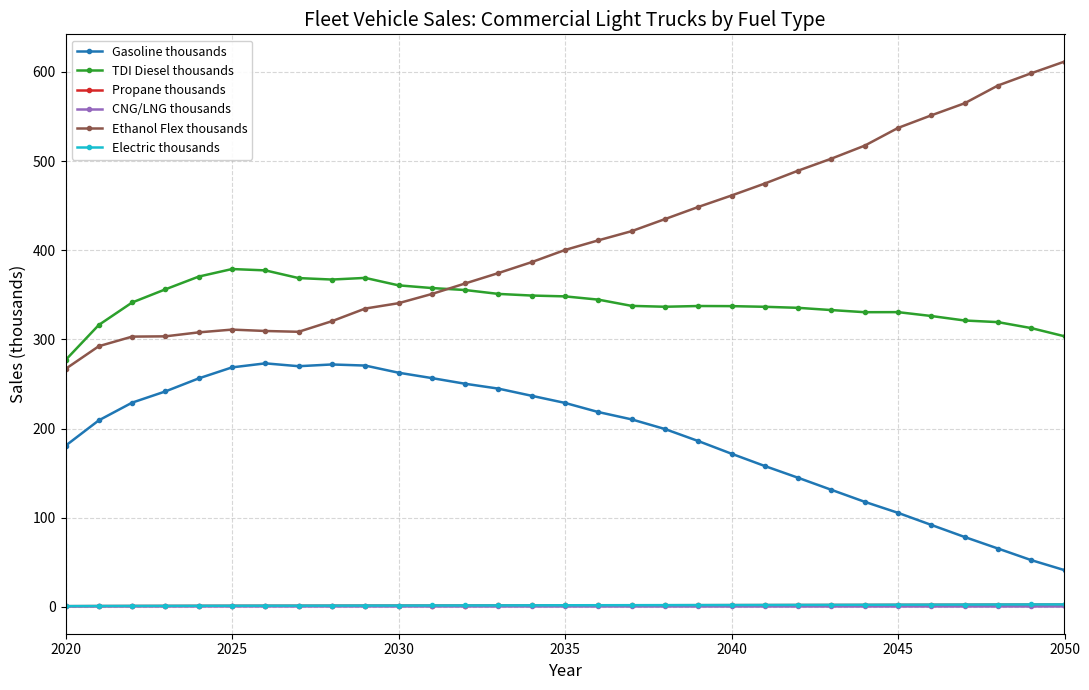

True or false: CNG/LNG thousands and Gasoline thousands cross at least once.

False